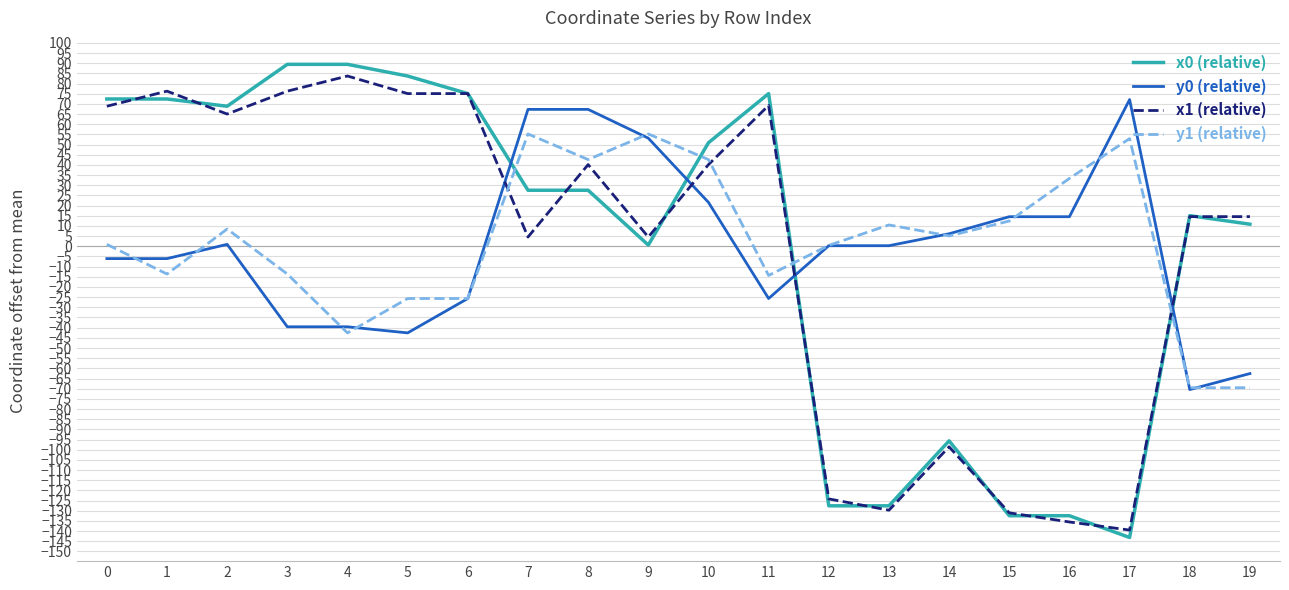

Which category has the lowest value across all series?

17